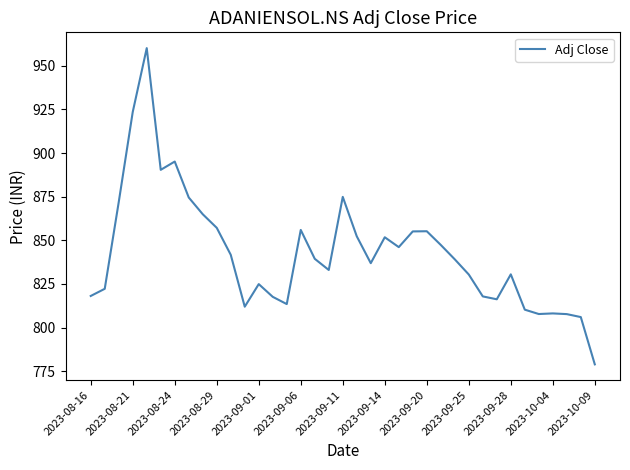

What is the minimum value shown in the chart?

778.9